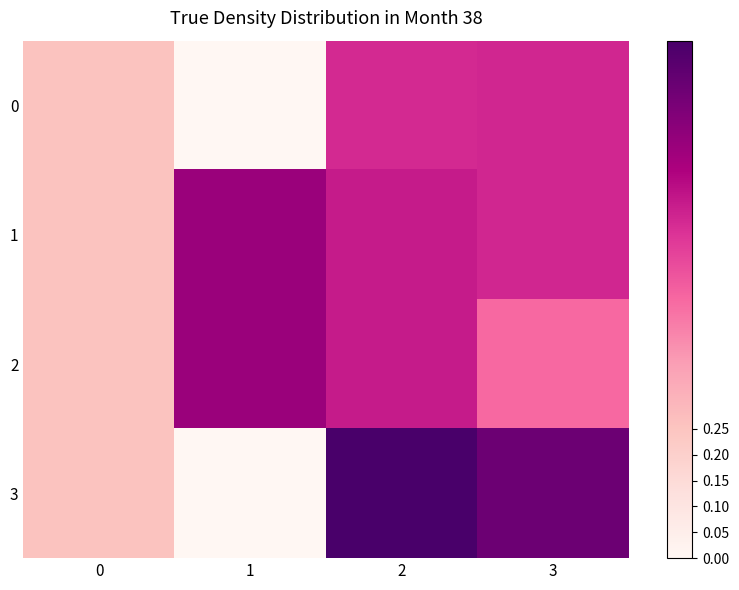

Rank the series by their maximum value, from lowest to highest.

0, 1, 2, 3